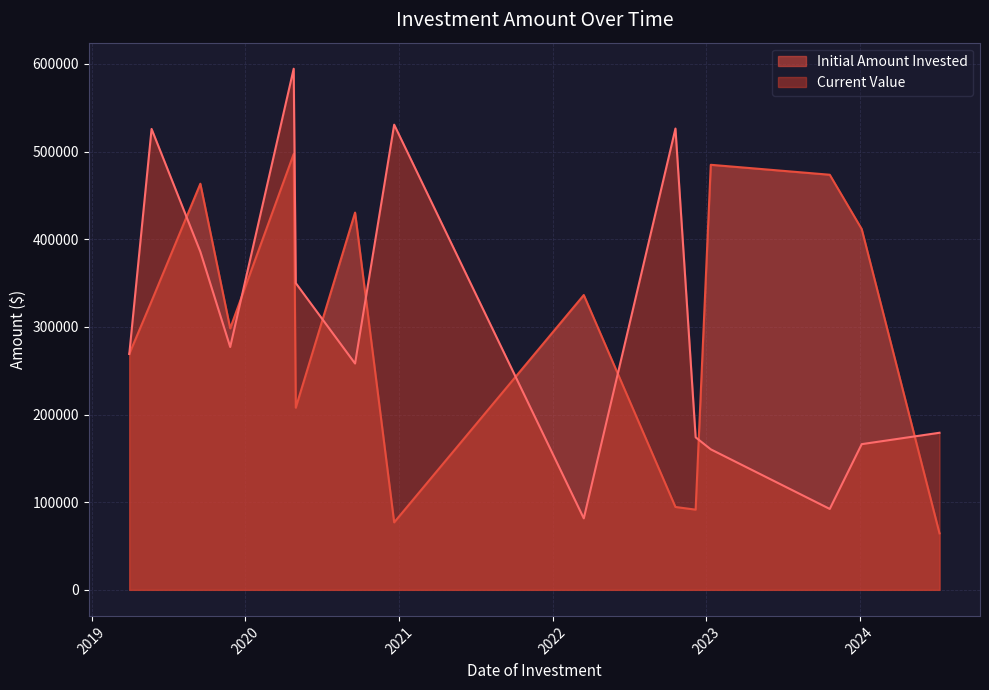

Which series changed the most between 2022-03-16 and 2019-03-31?

Current Value